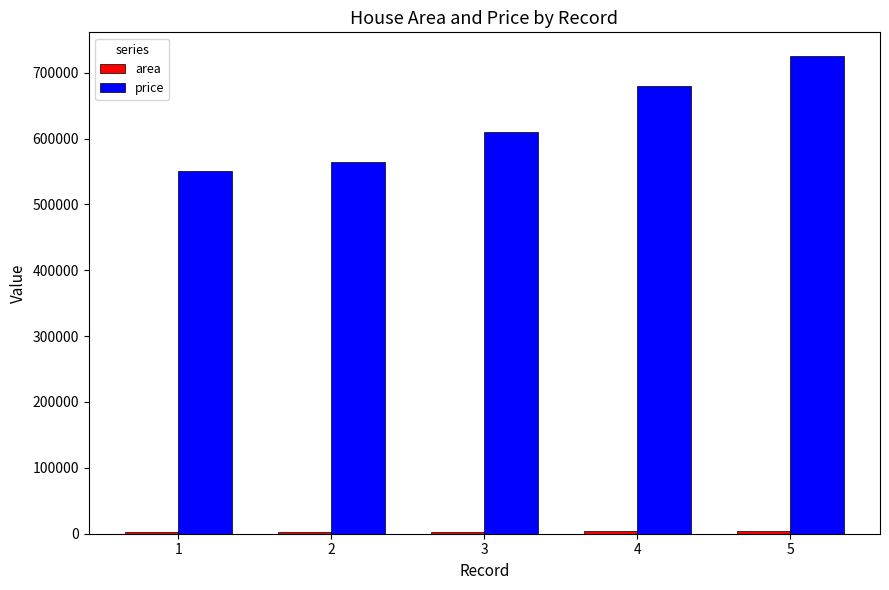

Which series has the widest spread of values?

price